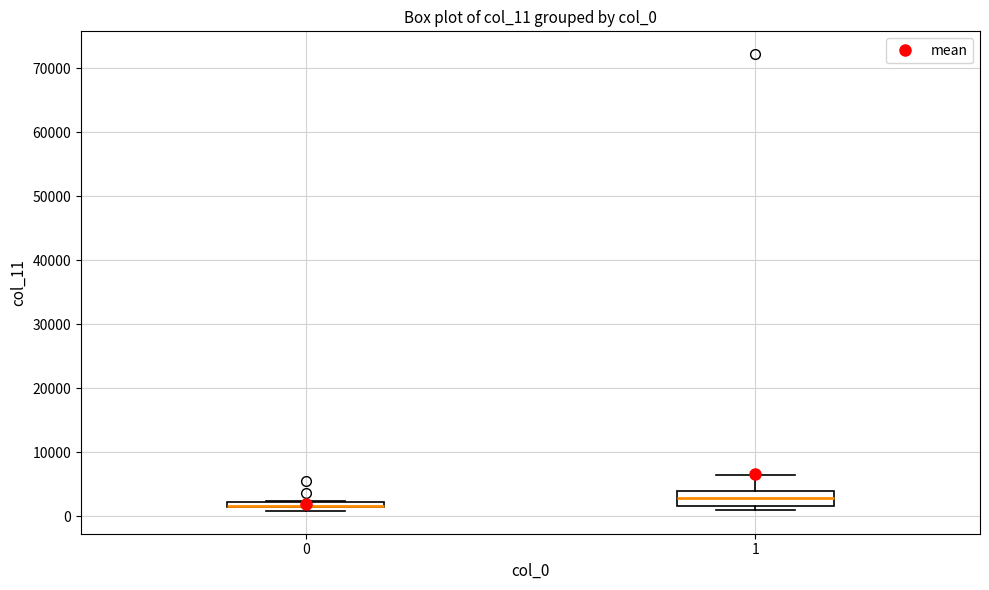

Which box is the tallest, from its lower edge to its upper edge?

1